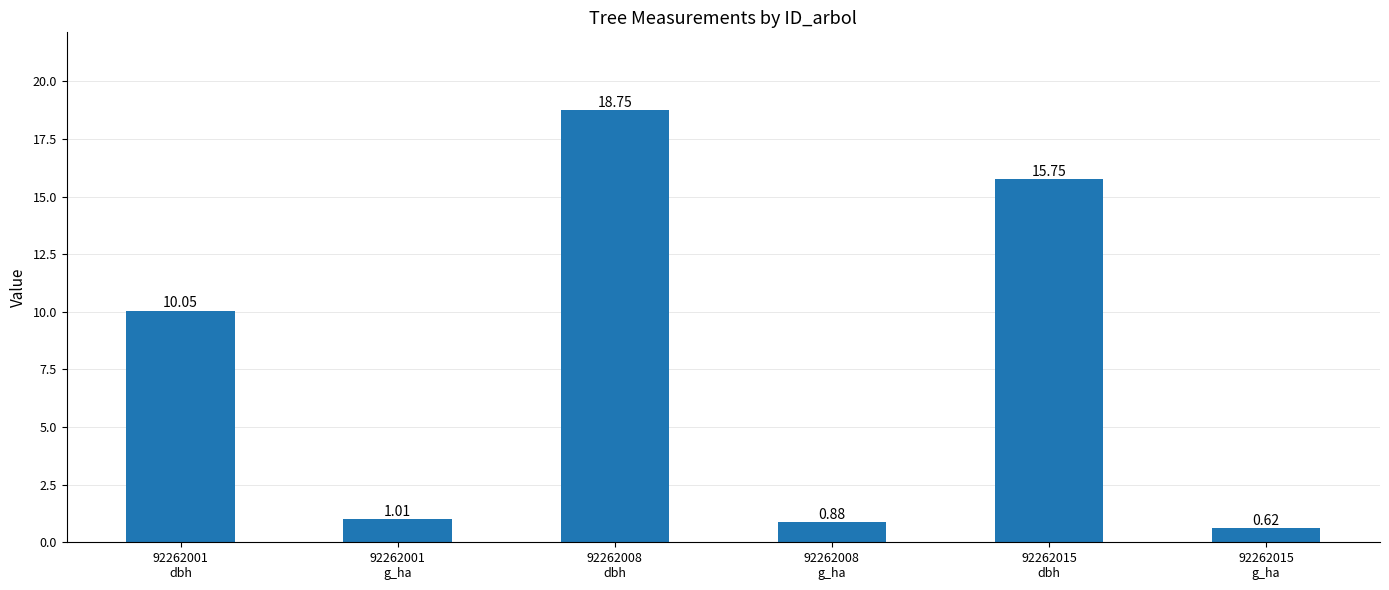

Is it true that the value at 92262008
dbh is 7.1?

False